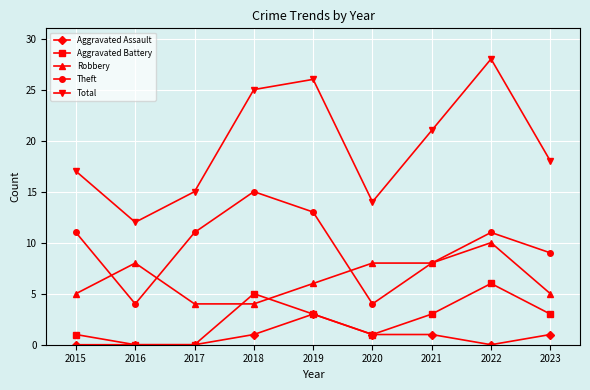

True or false: Aggravated Battery has more than 2 interior local peaks.

False